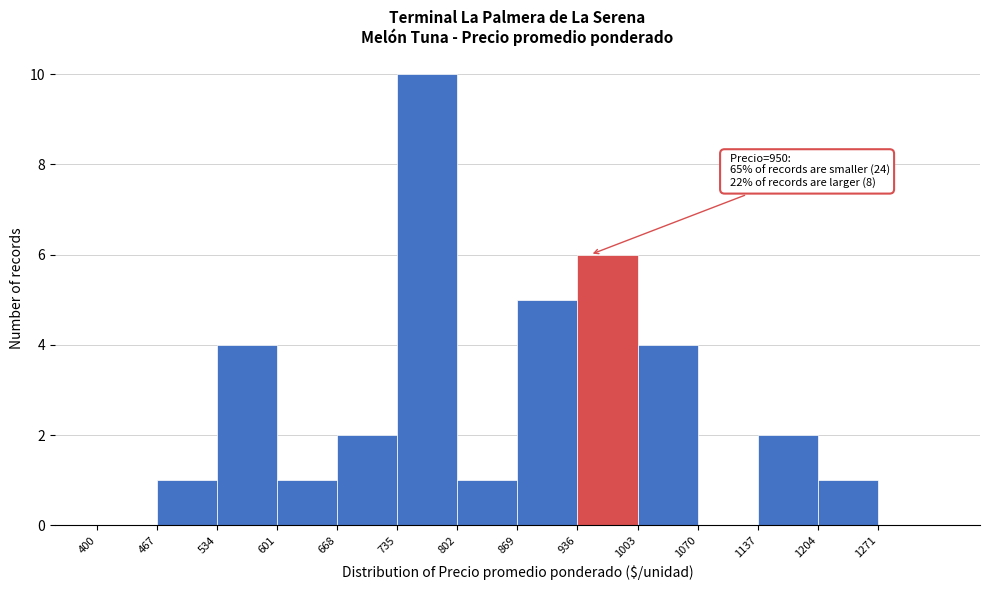

Which range on the x-axis has the tallest bar?

735 to 802